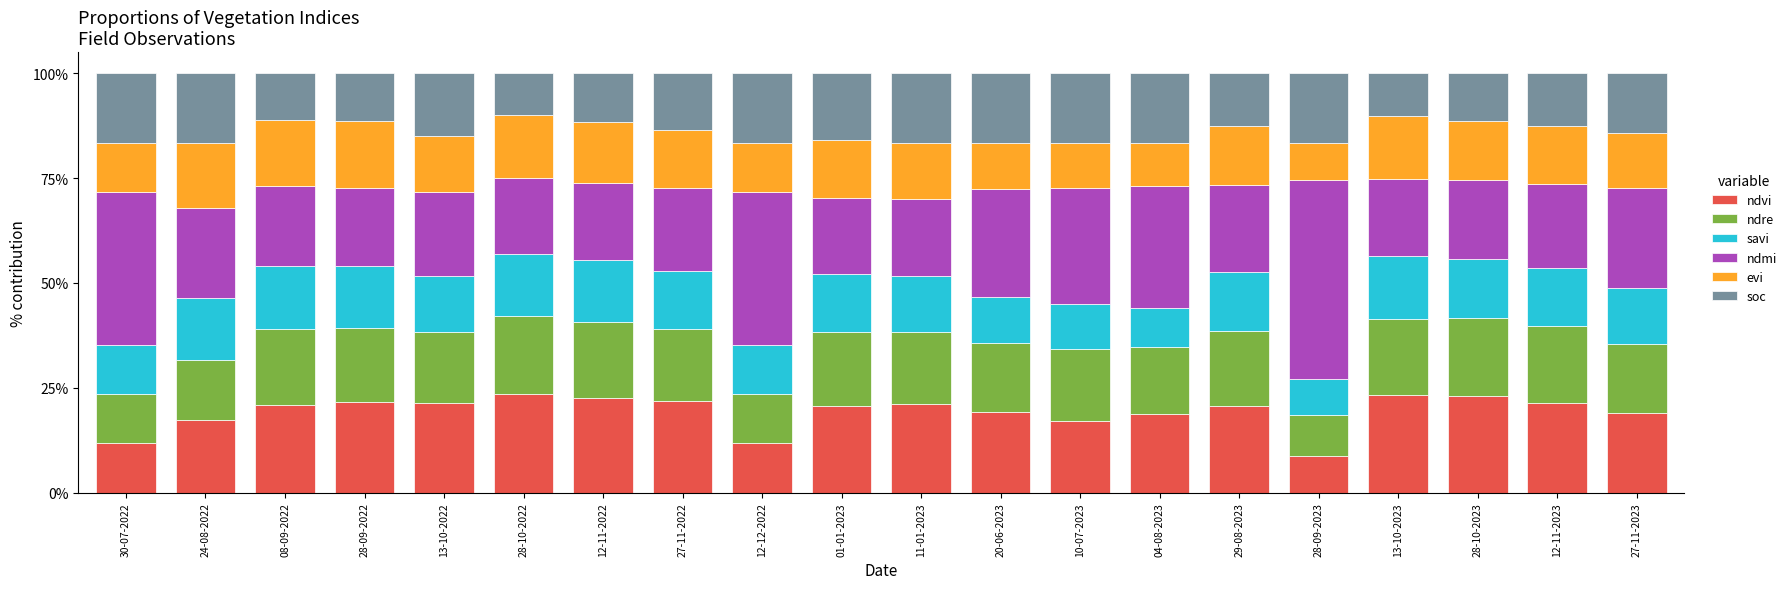

Is it true that soc equals 0.2 at 28-10-2023?

False